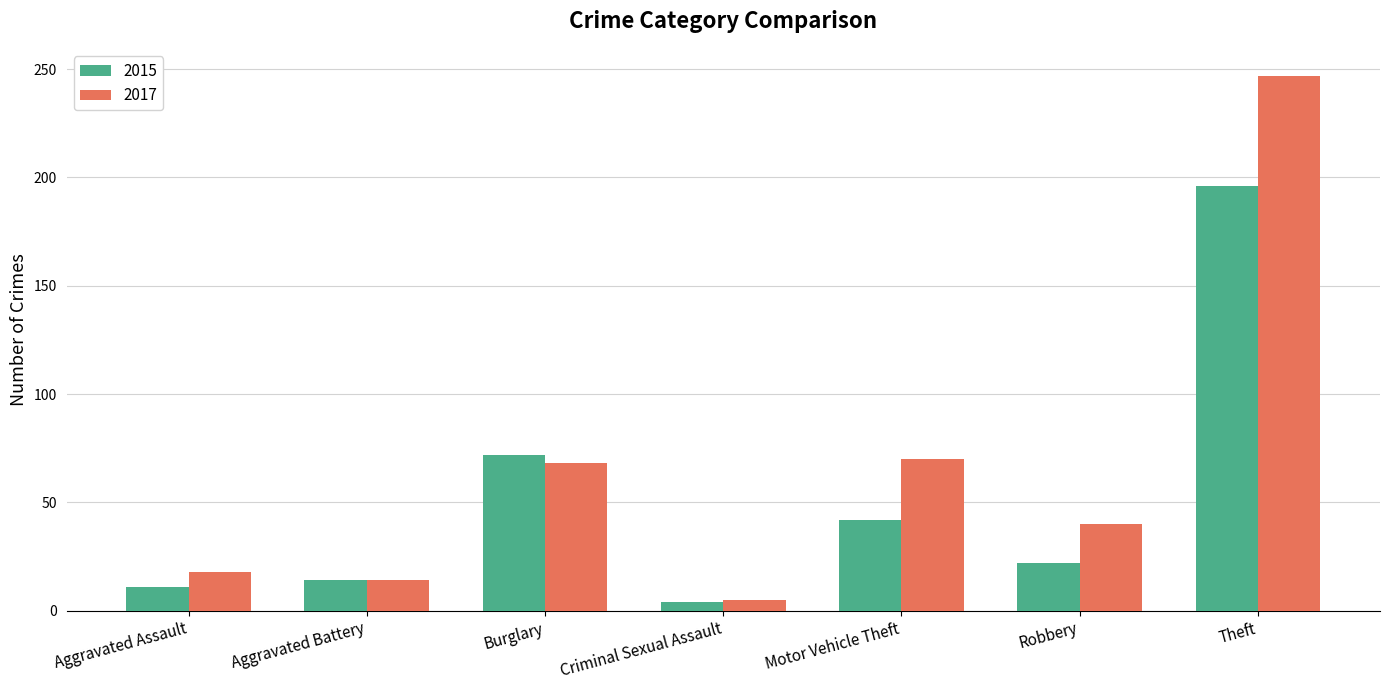

What is the approximate value of 2017 at Aggravated Assault?

18